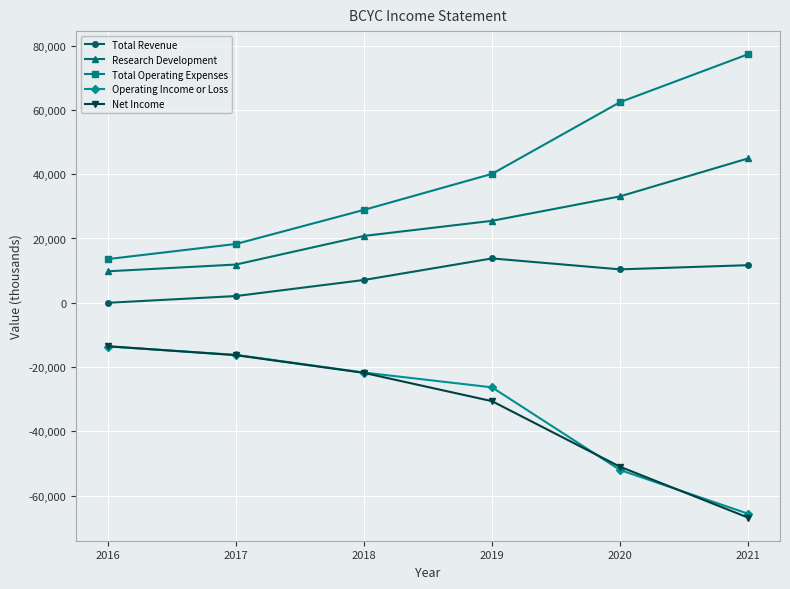

True or false: Research Development and Net Income intersect in this chart.

False